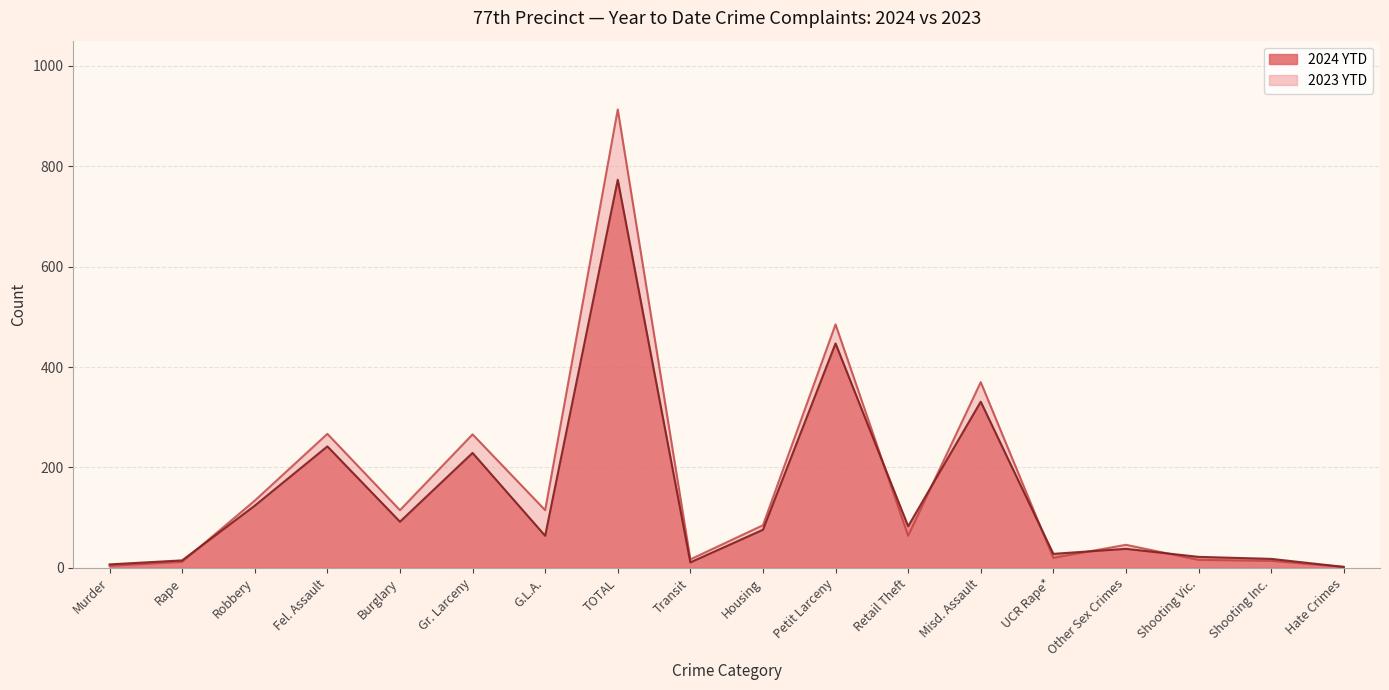

In 2023 YTD, how many points are higher than both neighbors (excluding endpoints)?

6